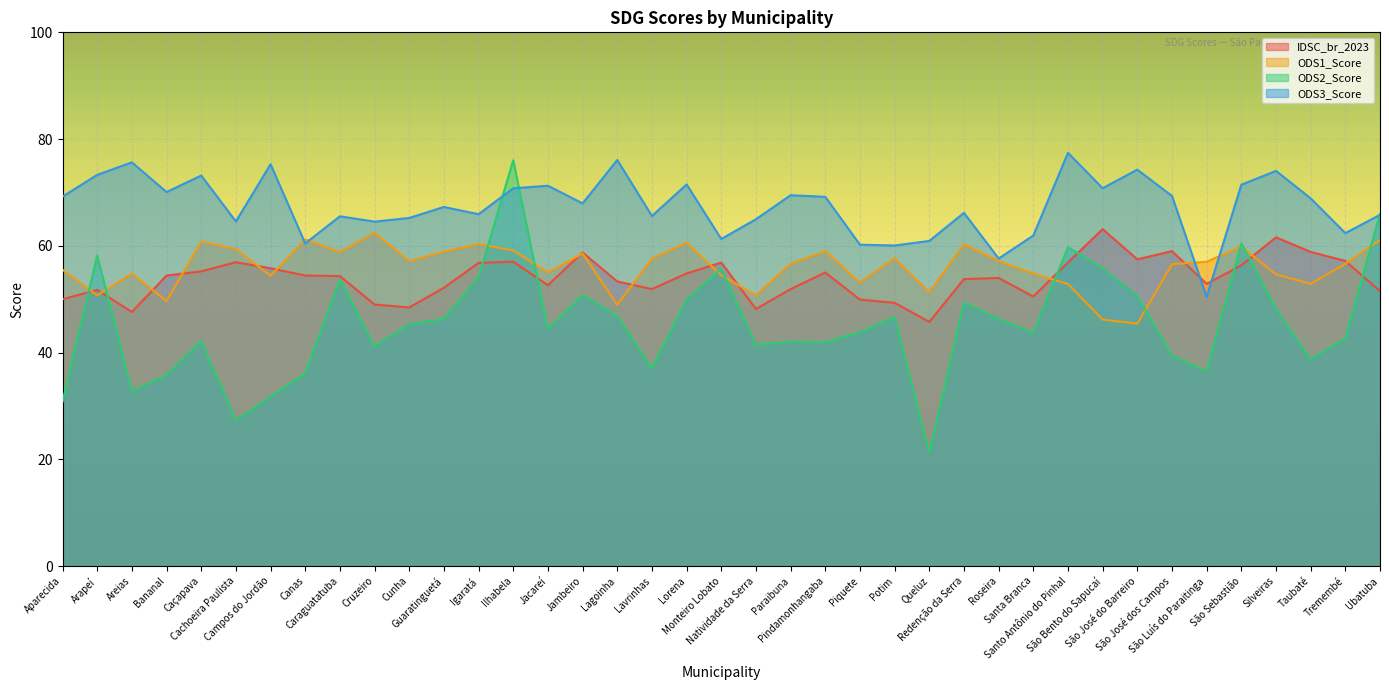

How many lines are shown in the chart?

4